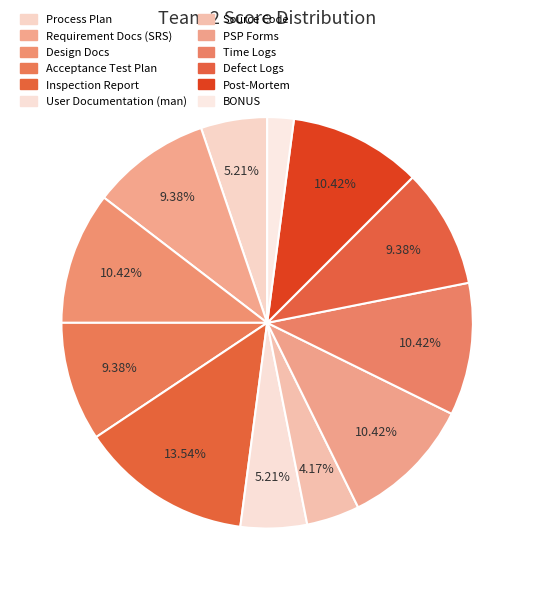

How many slices are in this pie chart?

12